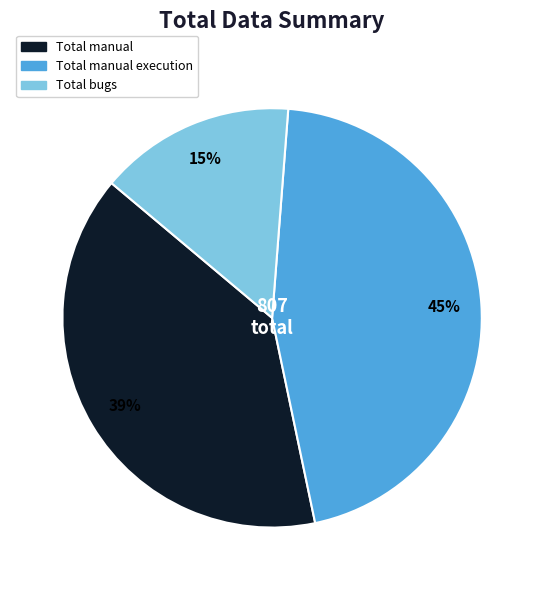

To the nearest percent, what is the average slice percentage?

33%